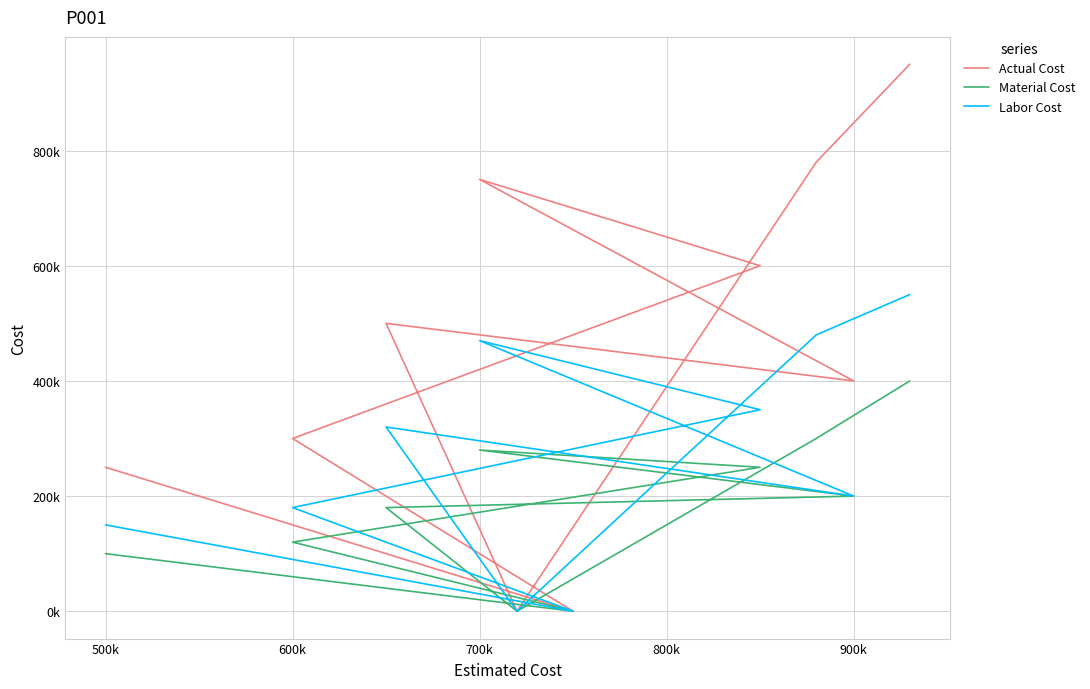

How many interior local valleys does the Actual Cost series have?

3